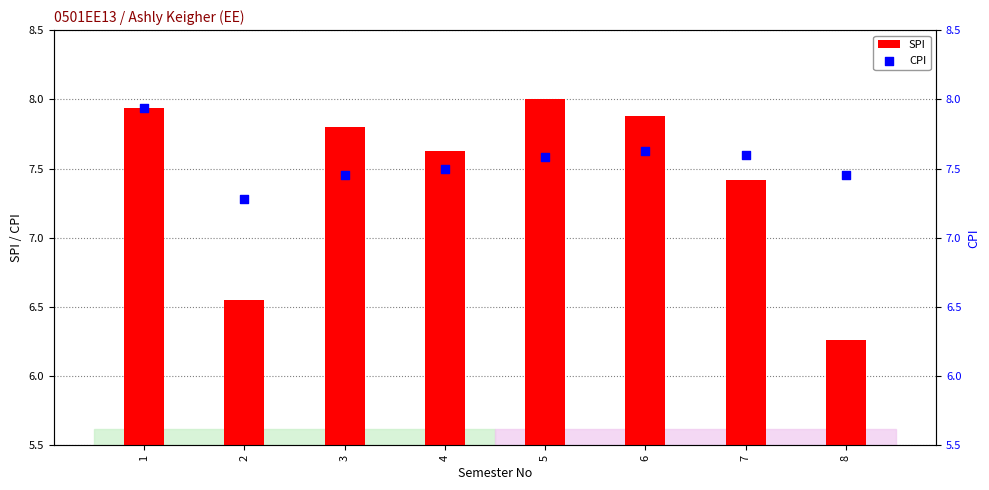

At how many categories does at least one series exceed 7?

8